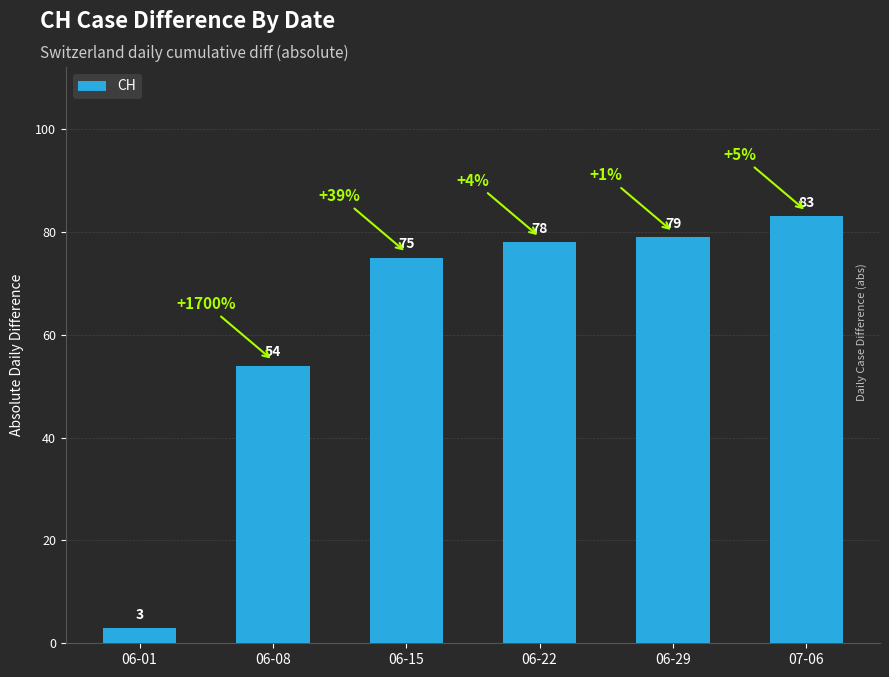

Which category has the lowest value across all series?

06-01